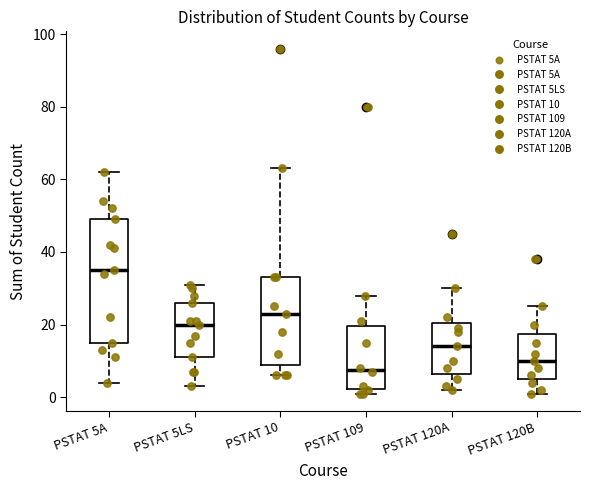

Comparing the boxes themselves (not the whiskers), which one is the tallest?

PSTAT 5A